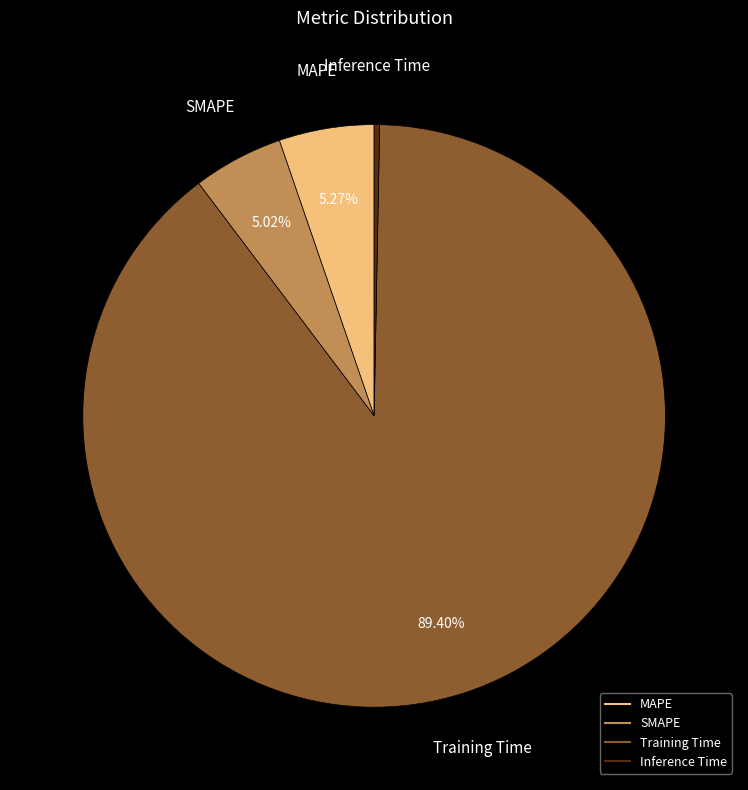

What percentage is NOT represented by MAPE?

94.7%